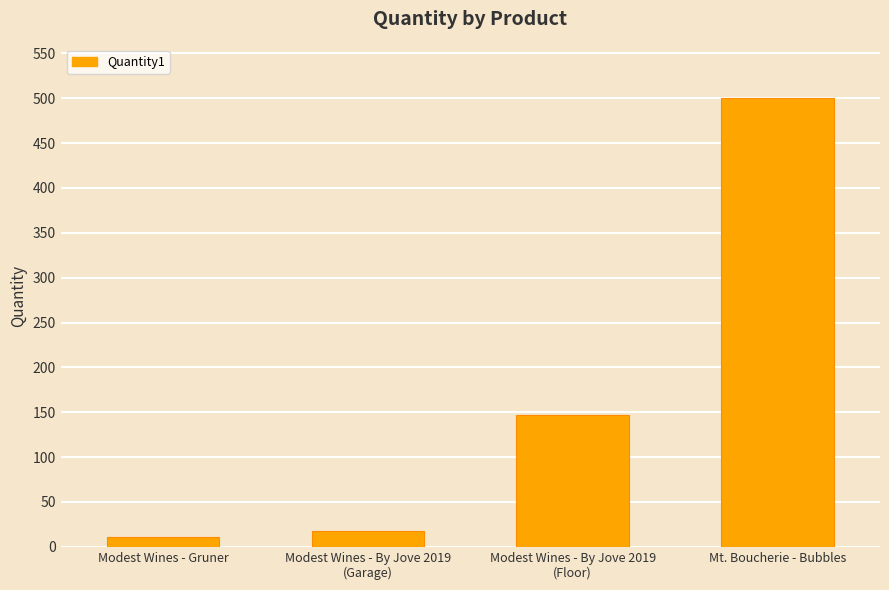

What is the value of the 3rd bar from the left?

147